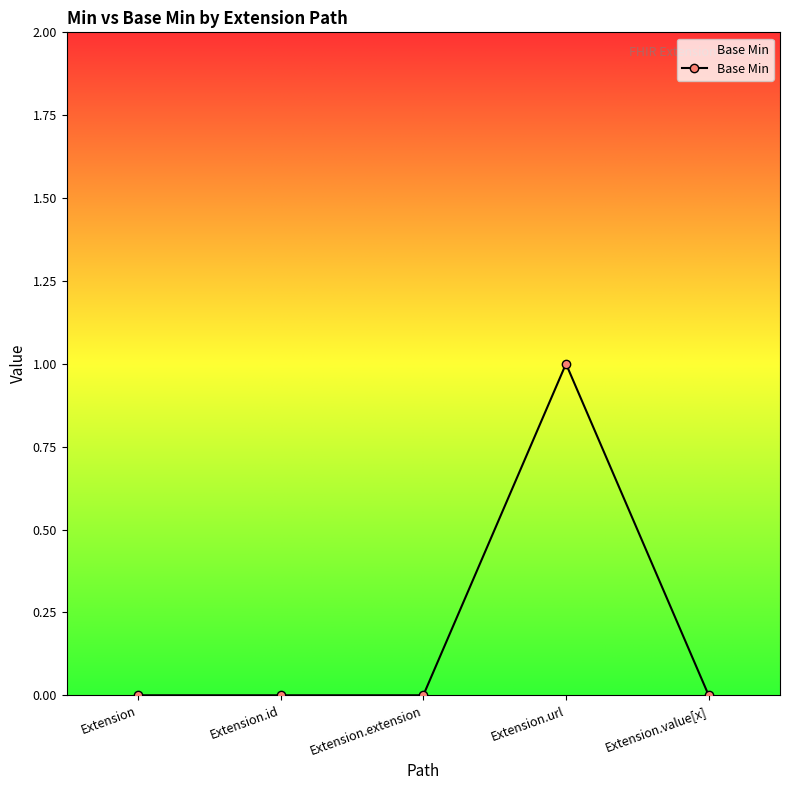

True or false: the data has more than 0 interior local peaks.

True